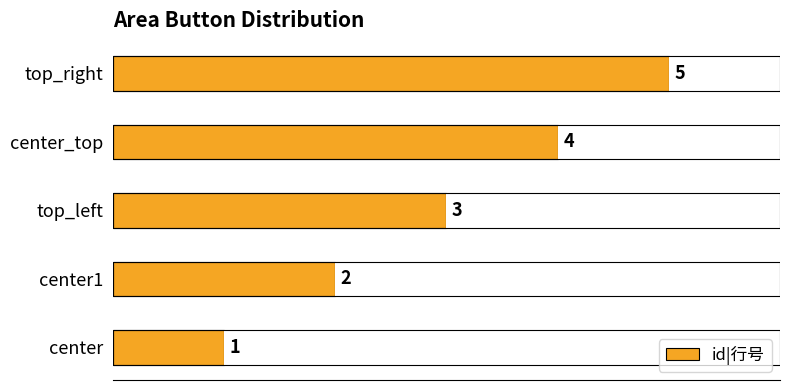

Which label corresponds to the largest value in the chart?

top_right